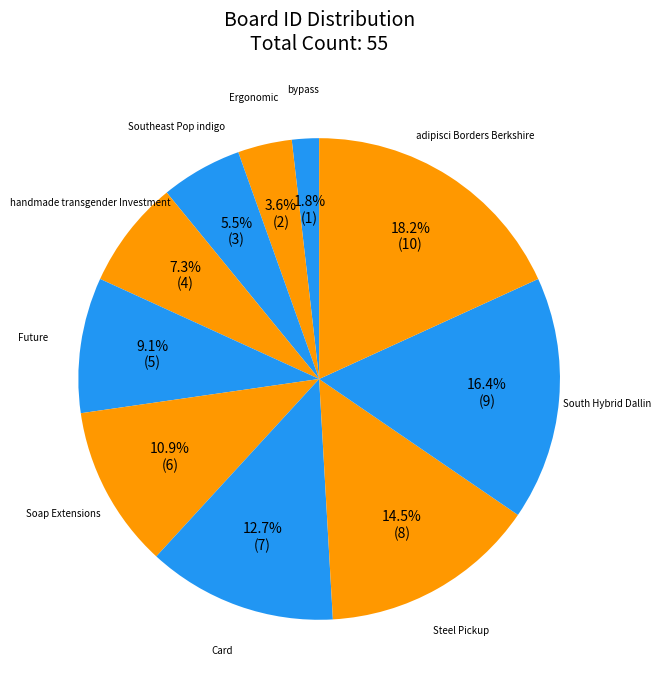

To the nearest percent, what is the combined percentage of Future and Ergonomic?

13%